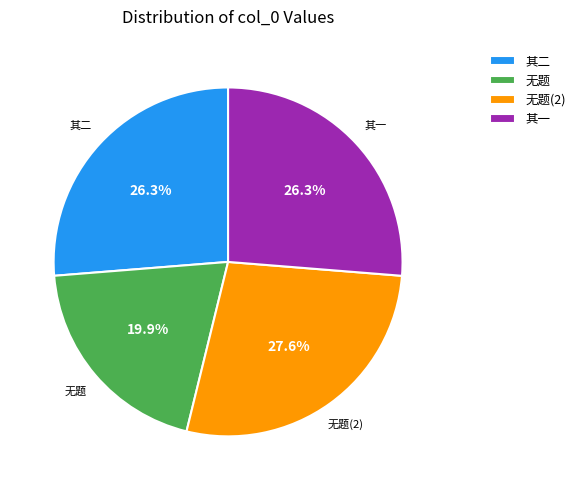

How many segments does this pie chart have?

4